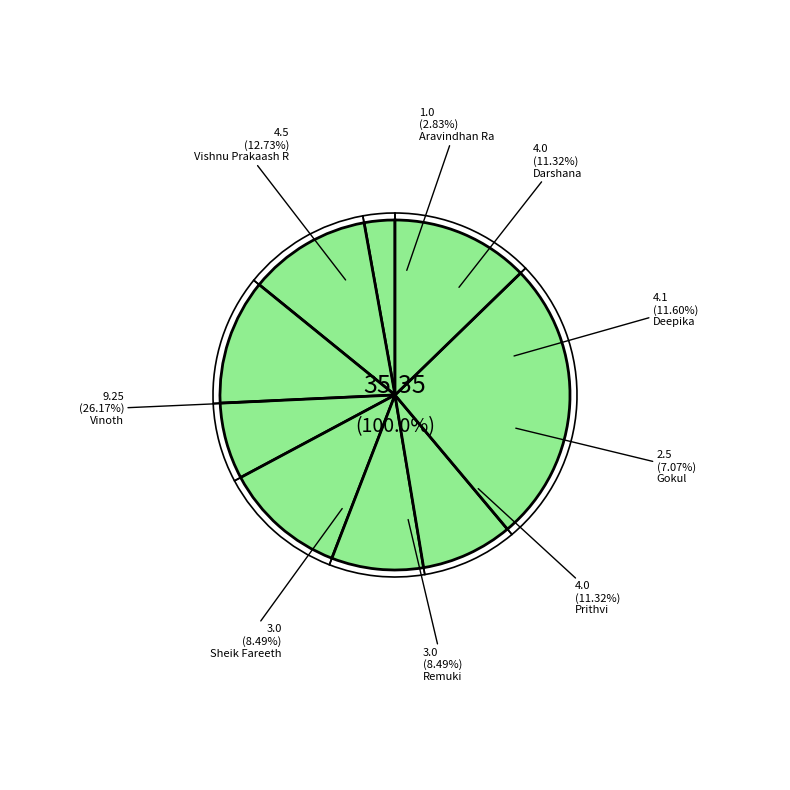

Rank the categories by value from lowest to highest.

Aravindhan Ra, Gokul, Remuki, Sheik Fareeth, Darshana, Prithvi, Deepika, Vishnu Prakaash R, Vinoth